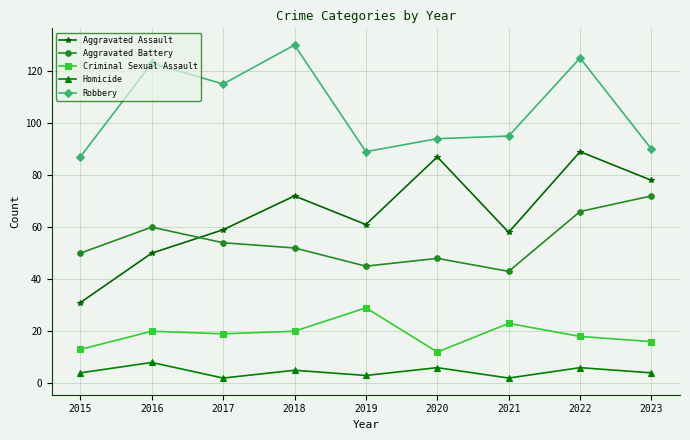

Reading left to right, what are all the values shown in this chart?

Aggravated Assault: 31	50	59	72	61	87	58	89	78
Aggravated Battery: 50	60	54	52	45	48	43	66	72
Criminal Sexual Assault: 13	20	19	20	29	12	23	18	16
Homicide: 4	8	2	5	3	6	2	6	4
Robbery: 87	123	115	130	89	94	95	125	90